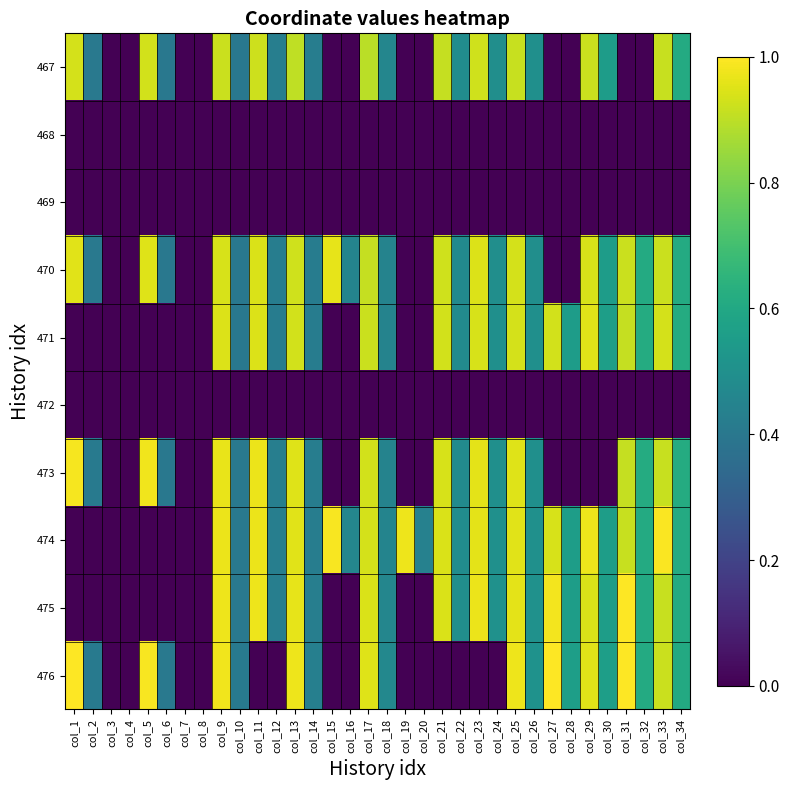

At which category does the chart reach its peak across all series?

col_31